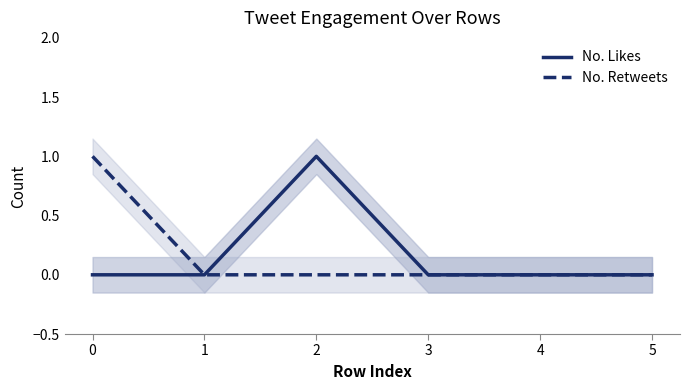

The value of No. Likes at 0 is 0. True or false?

True